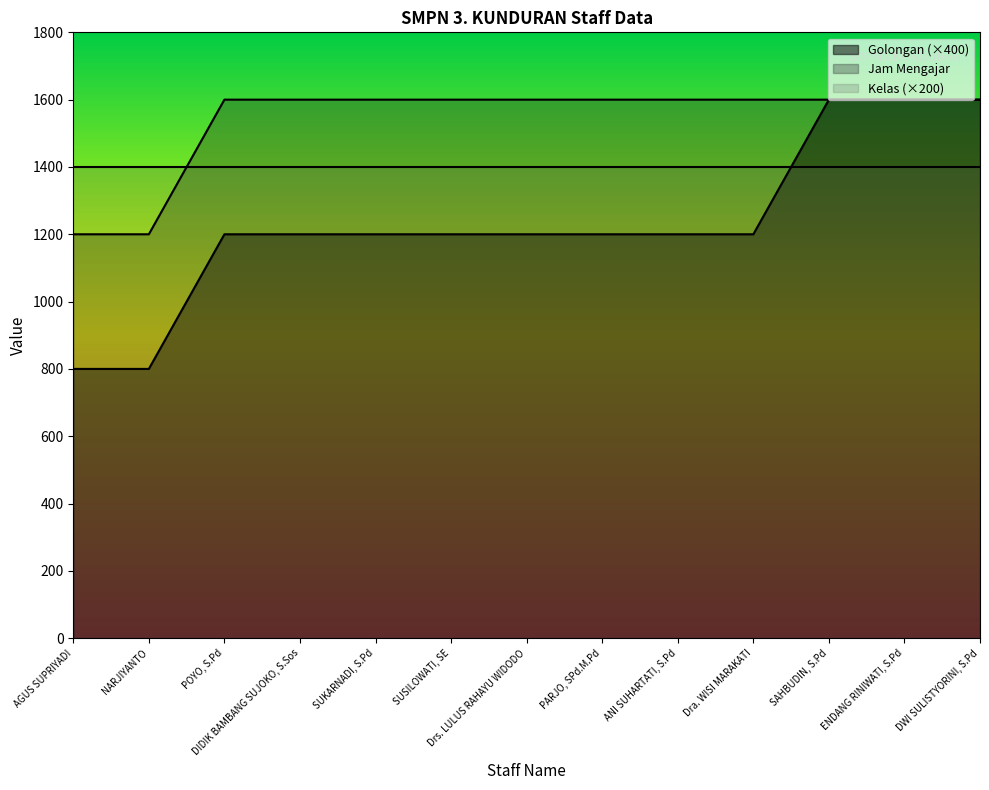

Read the Jam Mengajar value at ENDANG RINIWATI, S.Pd.

1600